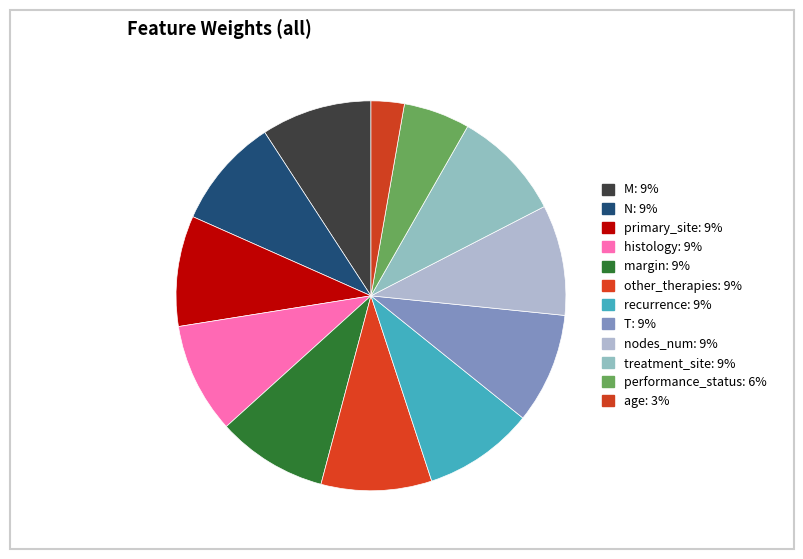

Between treatment_site and margin, which is larger?

treatment_site